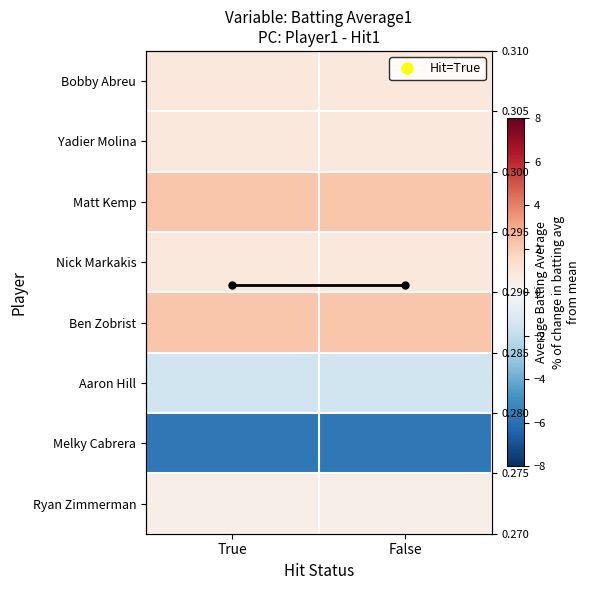

What is the highest value of the Bobby Abreu series?

0.8